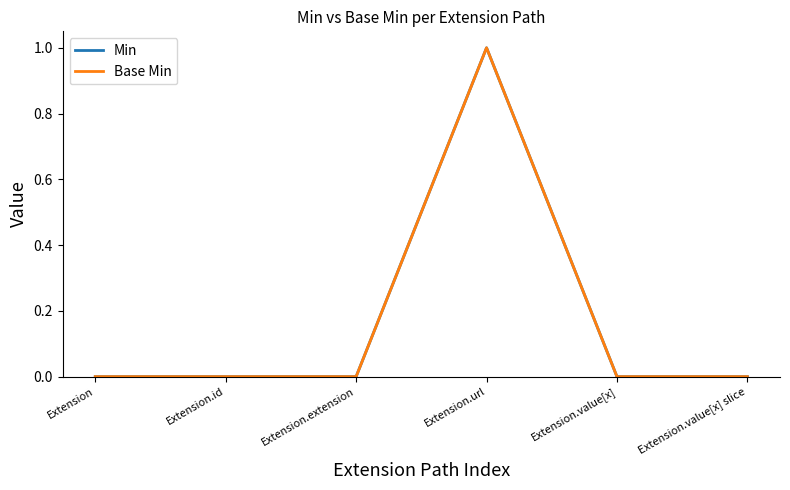

True or false: Base Min and Min intersect in this chart.

False